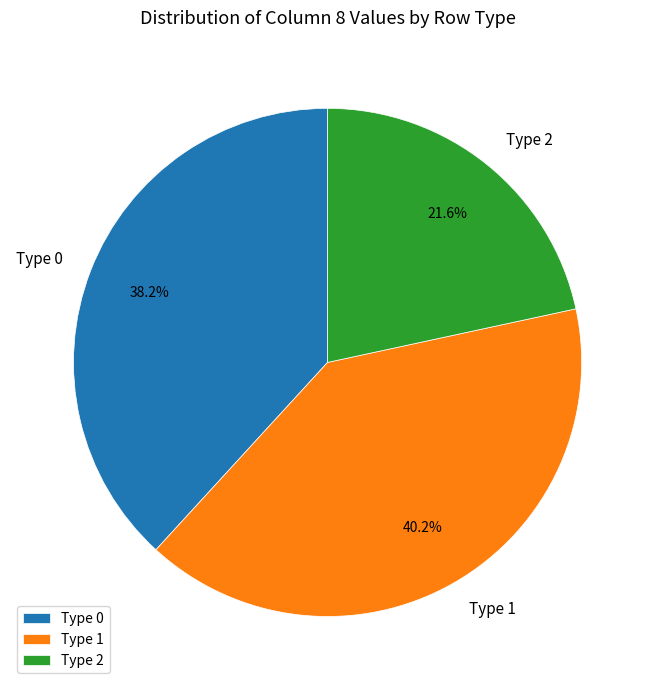

To the nearest percent, what is the difference between the largest and smallest slice percentages?

19%